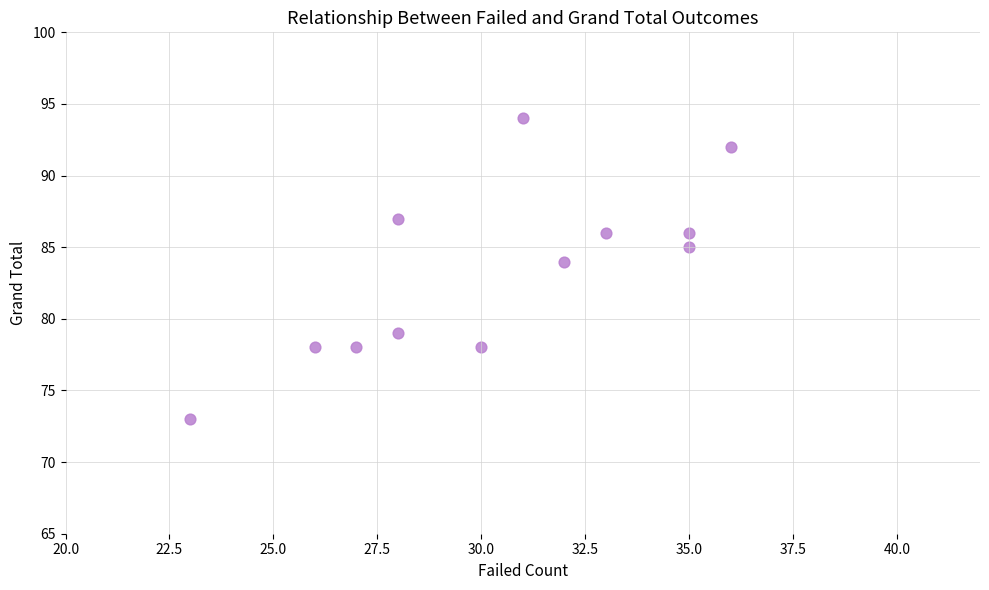

What is the average X value?

30